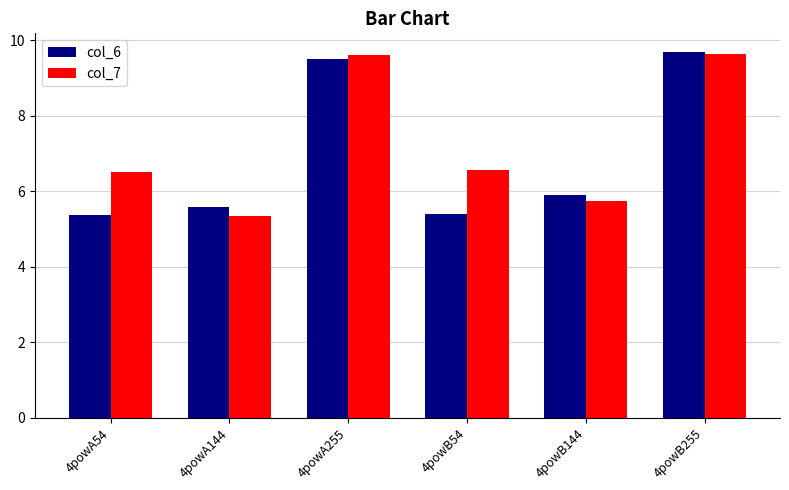

Reading left to right, list all the values displayed in this chart.

col_6: 4powA54=5.4	4powA144=5.6	4powA255=9.5	4powB54=5.4	4powB144=5.9	4powB255=9.7
col_7: 4powA54=6.5	4powA144=5.4	4powA255=9.6	4powB54=6.6	4powB144=5.7	4powB255=9.6